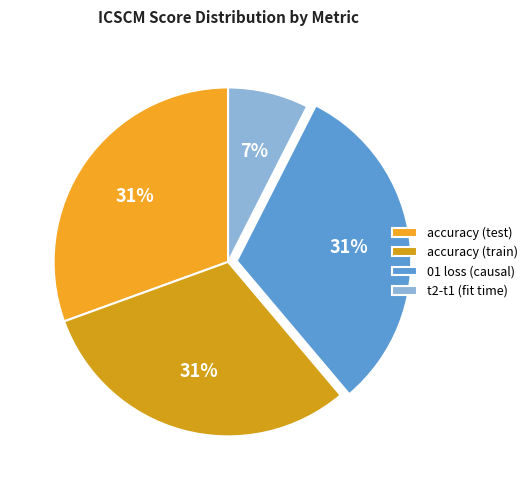

How many segments does this pie chart have?

4